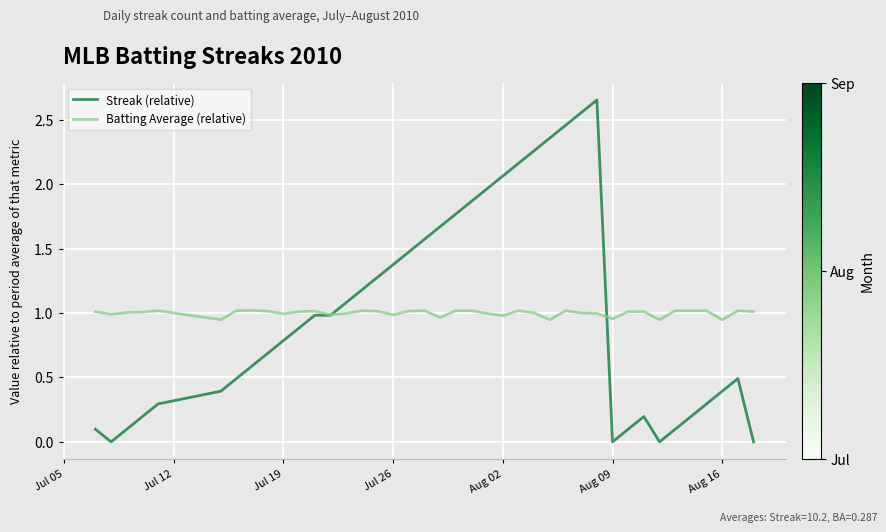

Which series has the largest range (max minus min)?

Streak (relative)